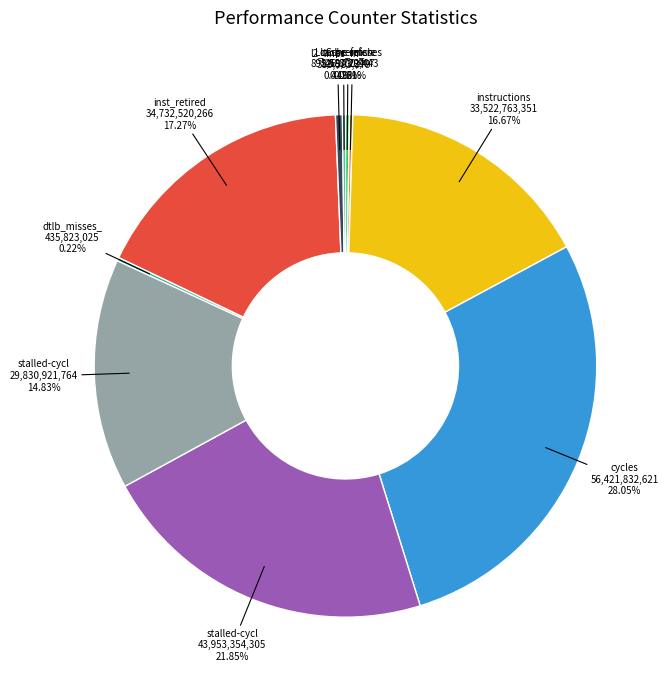

To the nearest percent, what is the average slice percentage?

10%